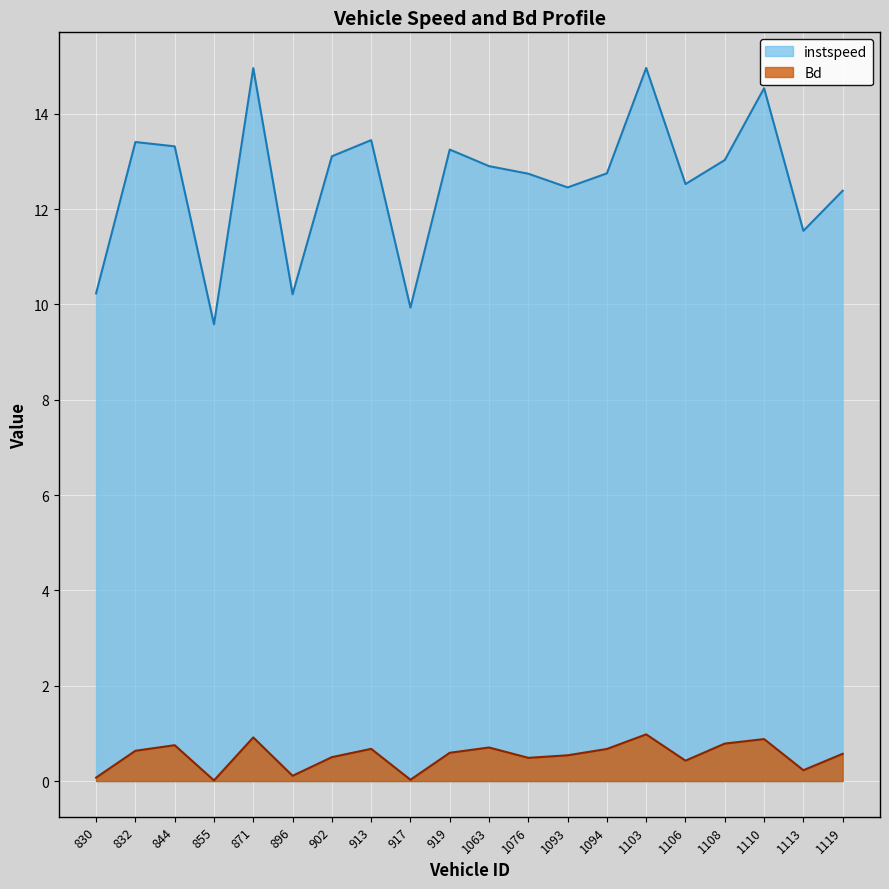

List the series in order of their peak value, highest first.

instspeed, Bd